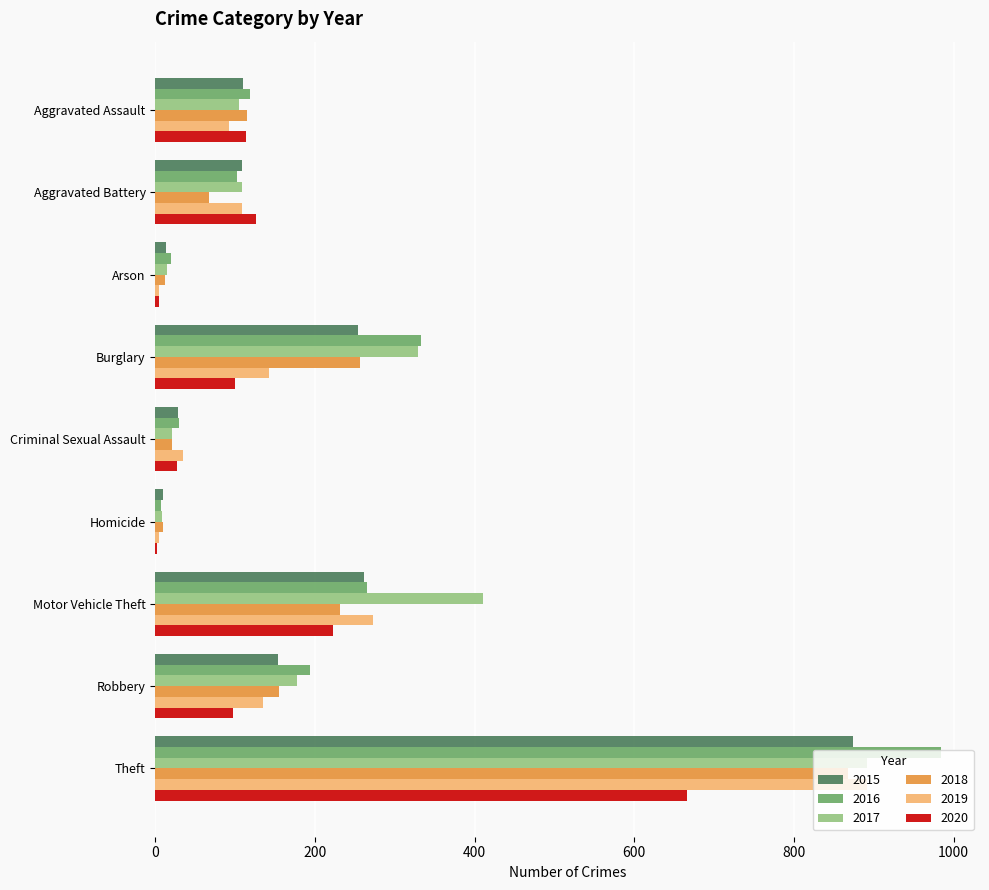

What is the maximum value for 2017?

892